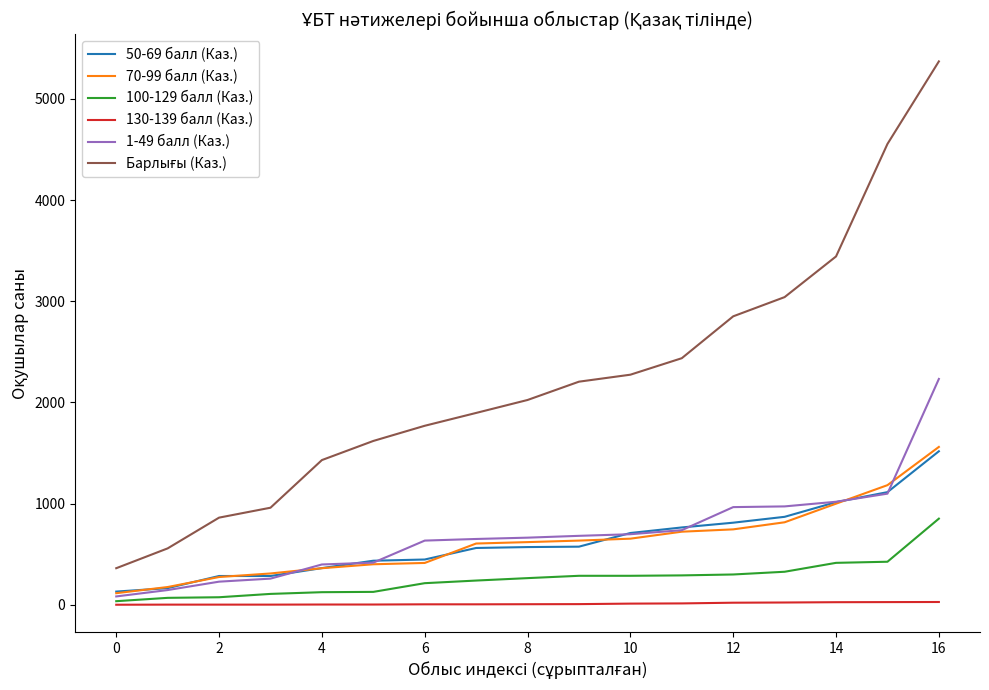

What is the greatest value displayed?

5371